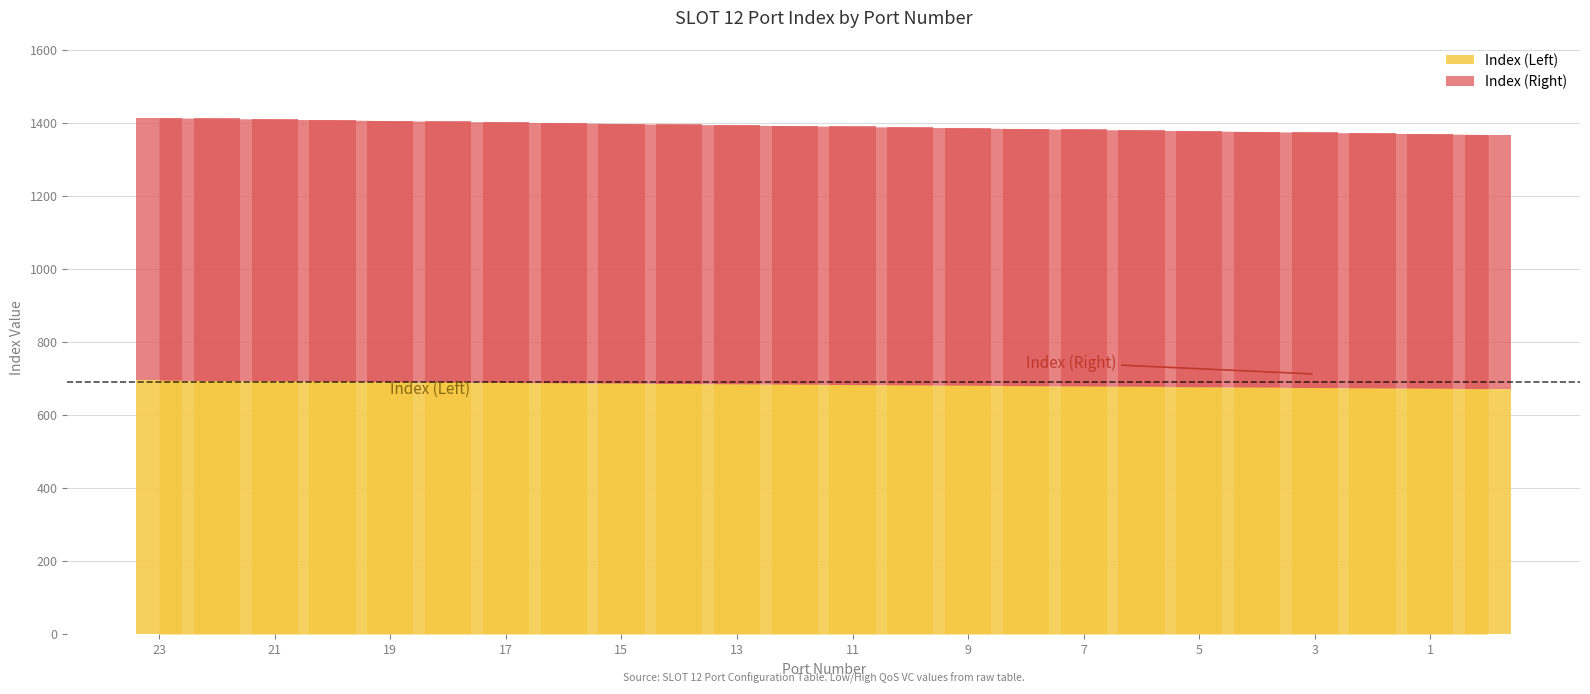

What is the value of the Index (Left) bar at the 3rd from the left?

693